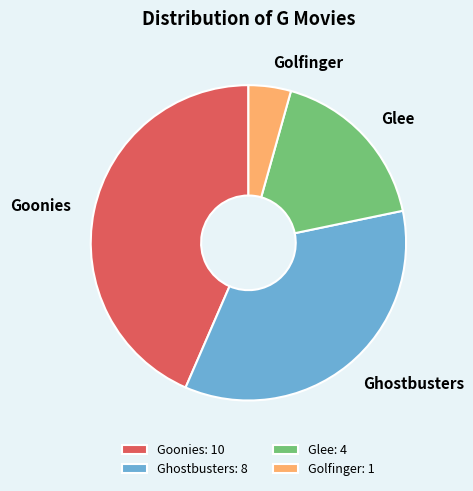

Is there any slice that represents more than half of the pie?

No